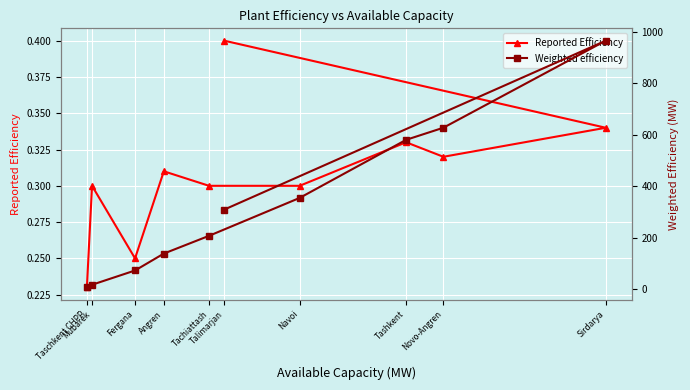

How many lines are shown in the chart?

2